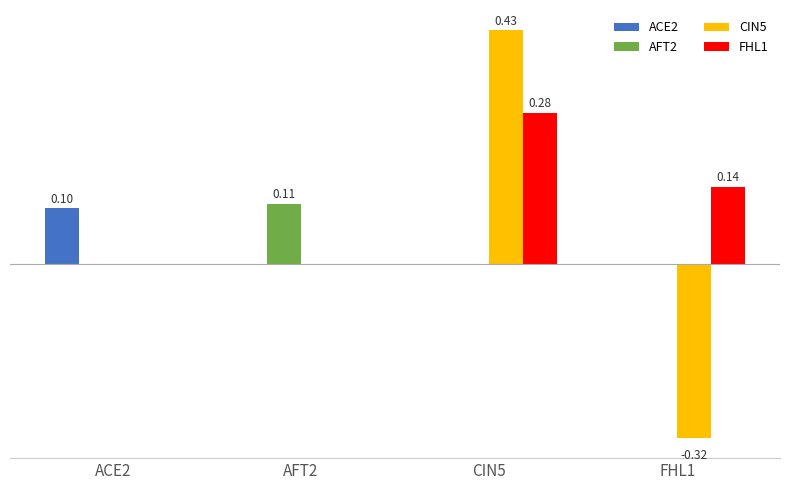

Read the CIN5 value at CIN5.

0.4